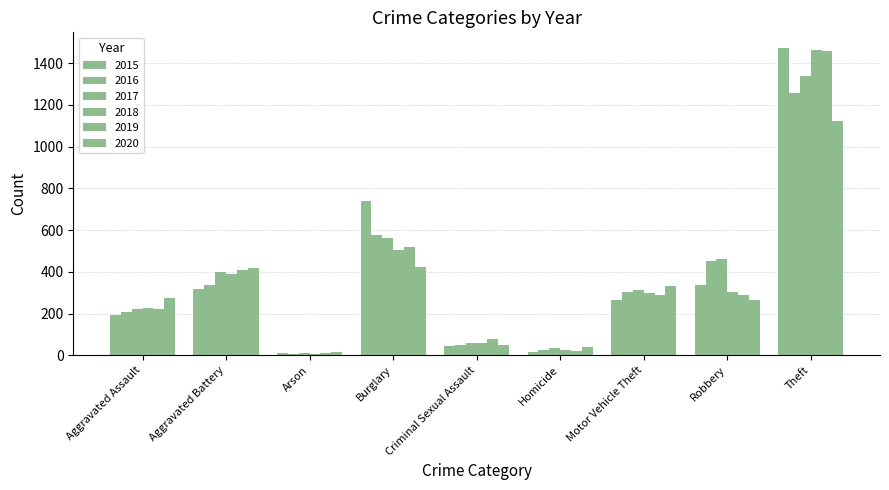

Count the number of data series in this chart.

6